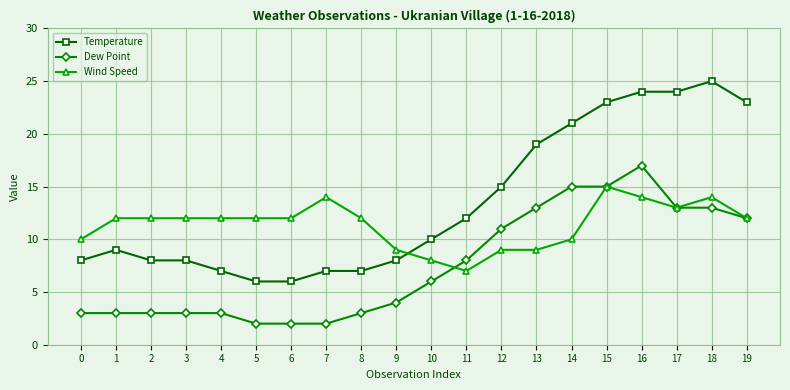

List the series in order of their overall mean, lowest first.

Dew Point, Wind Speed, Temperature